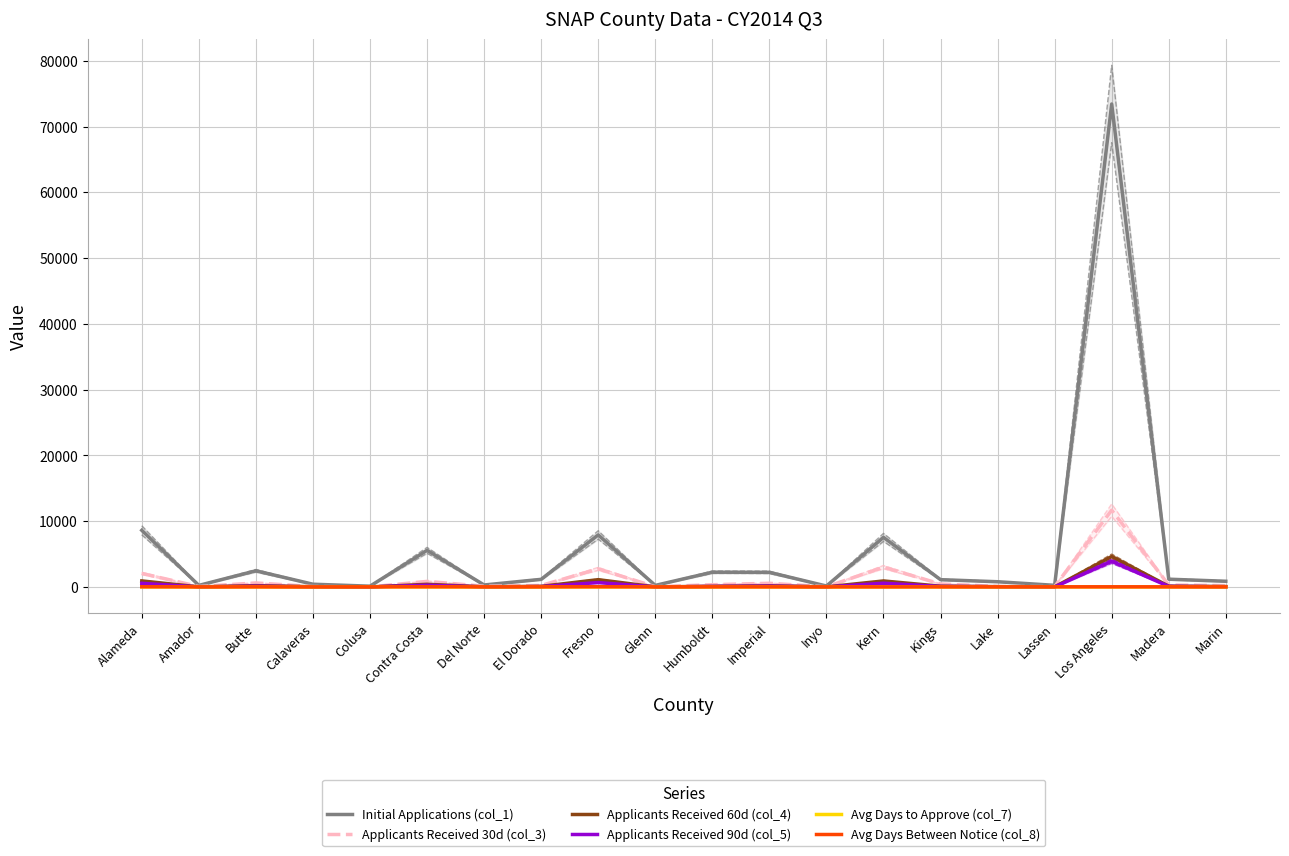

What is the value of the Applicants Received 90d (col_5) point at the 20th from the left?

38.0